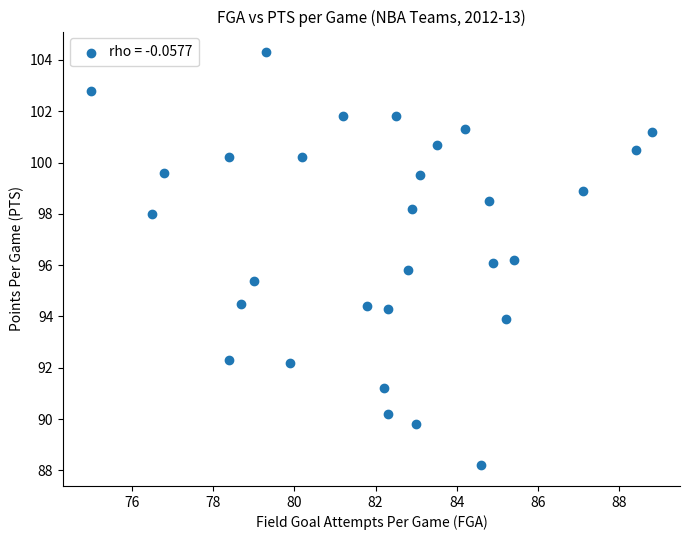

What is the range of Y values (max minus min)?

16.1